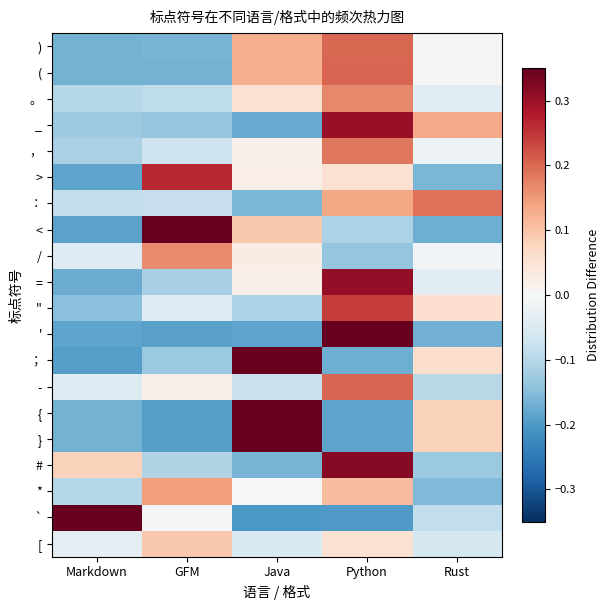

Reading left to right, extract all data points from this chart.

): Markdown=-0.2	GFM=-0.2	Java=0.1	Python=0.2	Rust=0.0
(: Markdown=-0.2	GFM=-0.2	Java=0.1	Python=0.2	Rust=0.0
。: Markdown=-0.1	GFM=-0.1	Java=0.1	Python=0.2	Rust=-0.0
_: Markdown=-0.1	GFM=-0.1	Java=-0.2	Python=0.3	Rust=0.1
，: Markdown=-0.1	GFM=-0.1	Java=0.0	Python=0.2	Rust=-0.0
>: Markdown=-0.2	GFM=0.3	Java=0.0	Python=0.1	Rust=-0.2
：: Markdown=-0.1	GFM=-0.1	Java=-0.2	Python=0.1	Rust=0.2
<: Markdown=-0.2	GFM=0.4	Java=0.1	Python=-0.1	Rust=-0.2
/: Markdown=-0.0	GFM=0.2	Java=0.0	Python=-0.1	Rust=-0.0
=: Markdown=-0.2	GFM=-0.1	Java=0.0	Python=0.3	Rust=-0.0
": Markdown=-0.1	GFM=-0.0	Java=-0.1	Python=0.2	Rust=0.1
': Markdown=-0.2	GFM=-0.2	Java=-0.2	Python=0.7	Rust=-0.2
；: Markdown=-0.2	GFM=-0.1	Java=0.4	Python=-0.2	Rust=0.1
-: Markdown=-0.0	GFM=0.0	Java=-0.1	Python=0.2	Rust=-0.1
{: Markdown=-0.2	GFM=-0.2	Java=0.5	Python=-0.2	Rust=0.1
}: Markdown=-0.2	GFM=-0.2	Java=0.5	Python=-0.2	Rust=0.1
#: Markdown=0.1	GFM=-0.1	Java=-0.2	Python=0.3	Rust=-0.1
*: Markdown=-0.1	GFM=0.1	Java=-0.0	Python=0.1	Rust=-0.2
`: Markdown=0.5	GFM=-0.0	Java=-0.2	Python=-0.2	Rust=-0.1
[: Markdown=-0.0	GFM=0.1	Java=-0.1	Python=0.1	Rust=-0.1